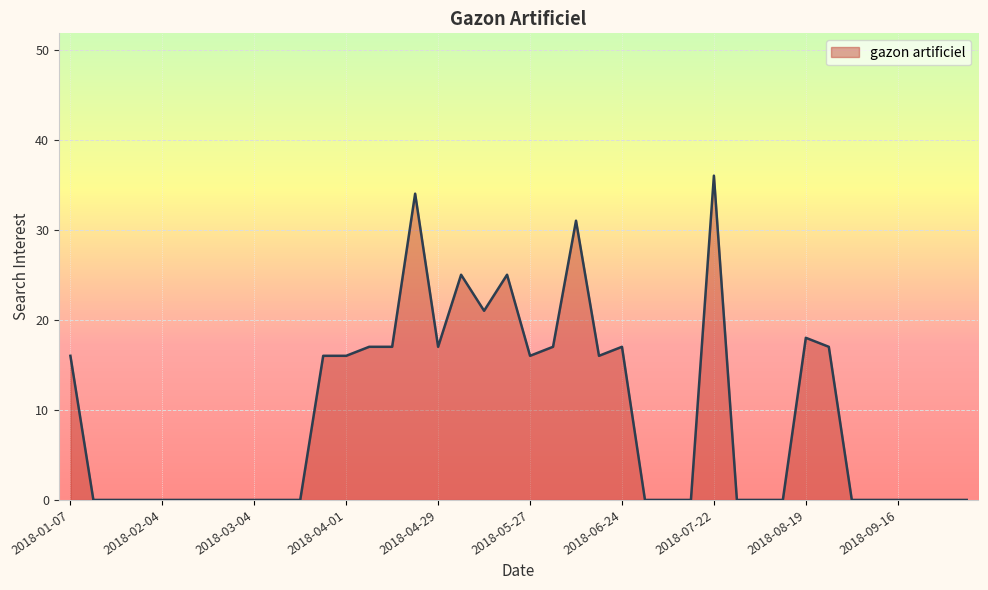

What is the maximum value shown in the chart?

36